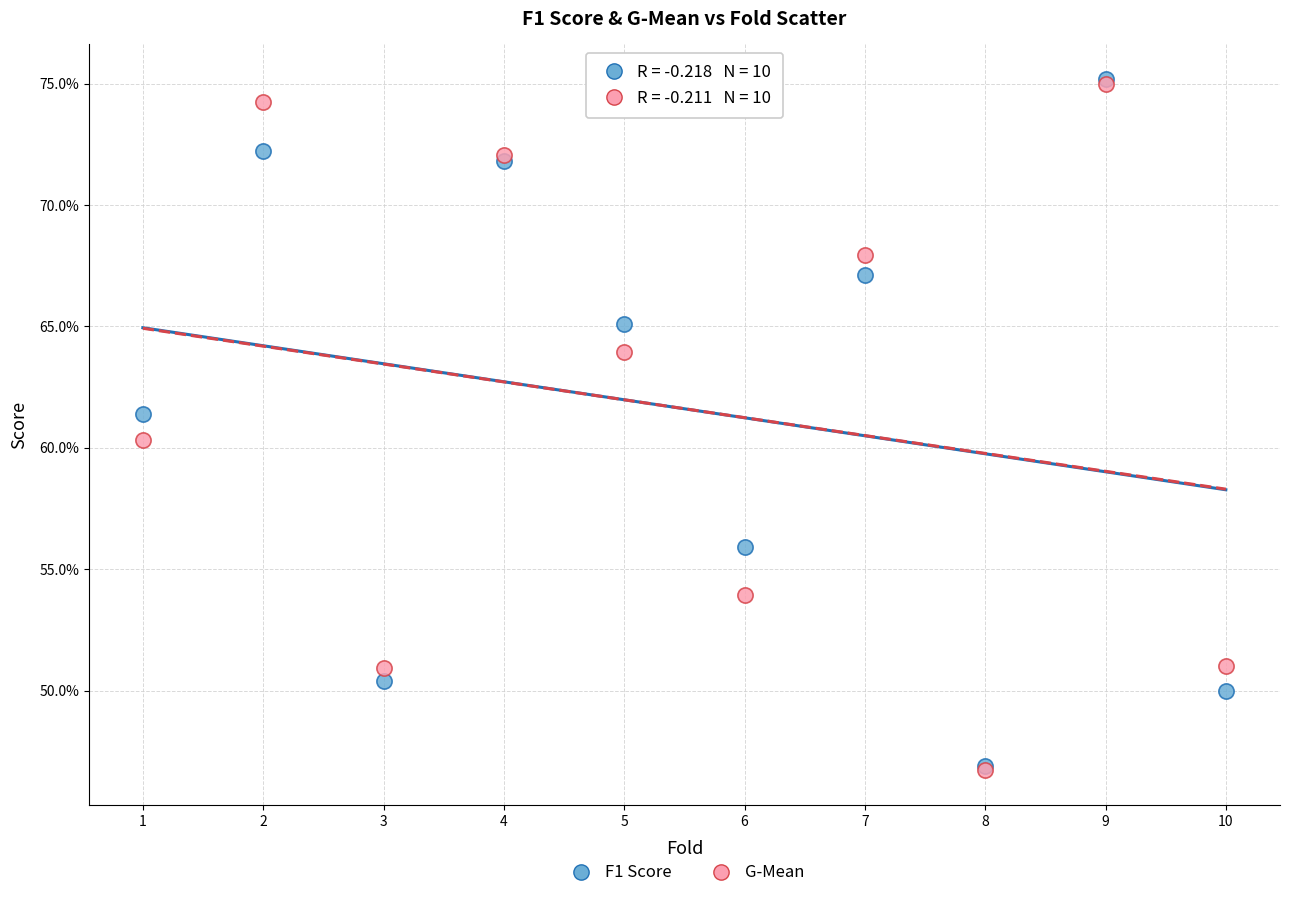

What are all the series names shown in the legend?

F1 Score, G-Mean